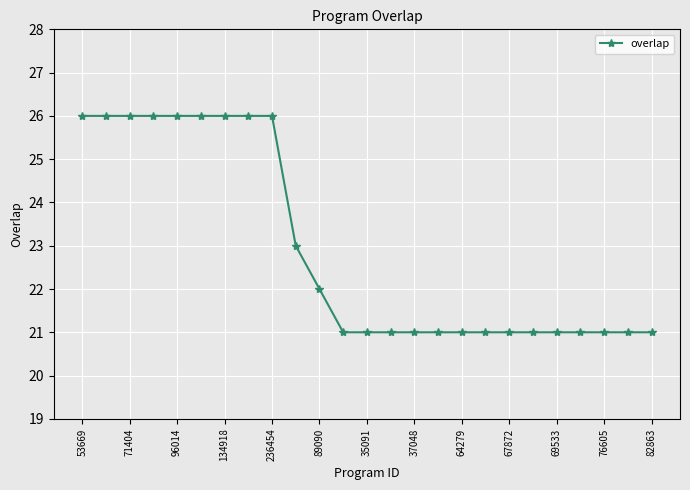

What is the maximum value shown in the chart?

26